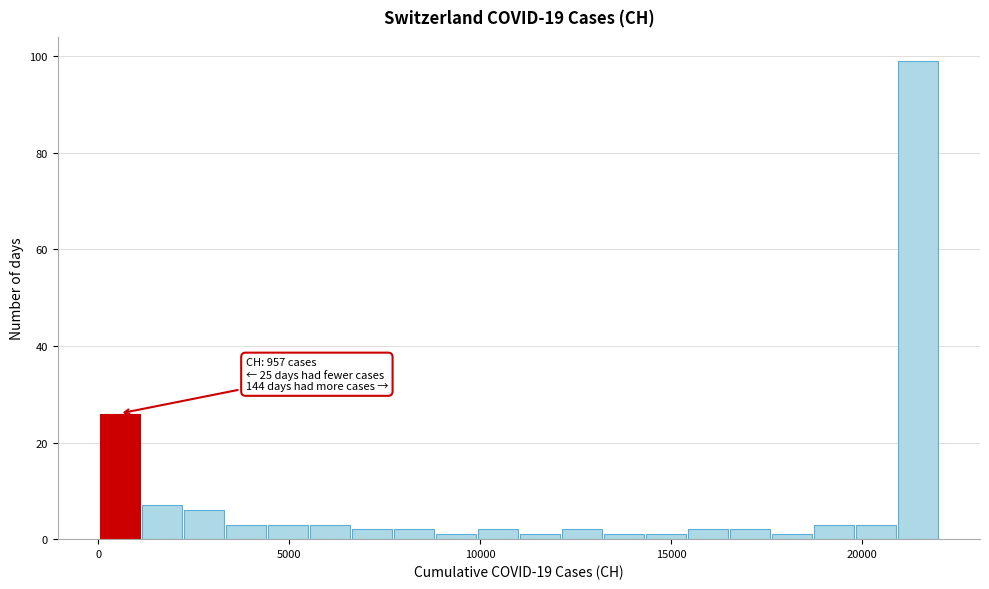

Read against the x-axis, roughly where is the centre of the tallest bar?

21500